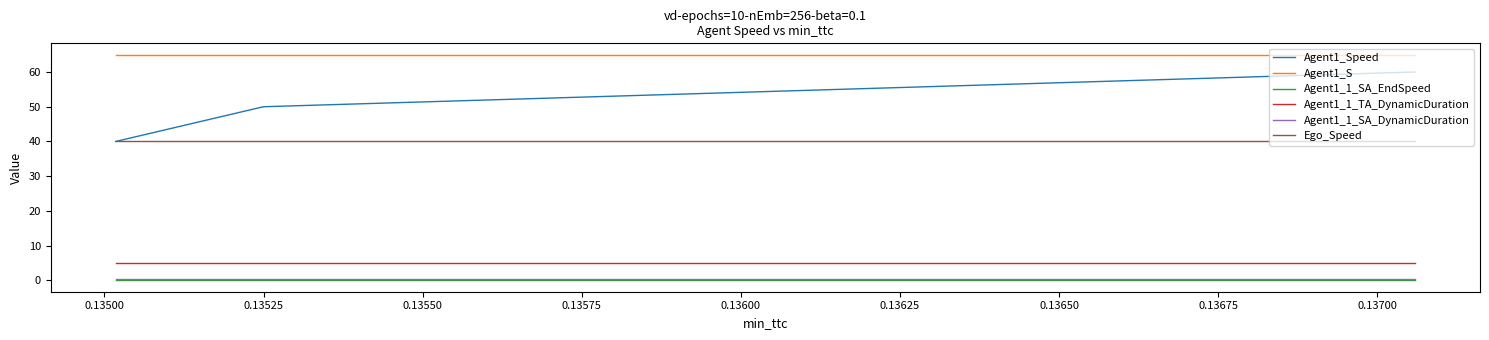

Which series has the widest spread of values?

Agent1_Speed